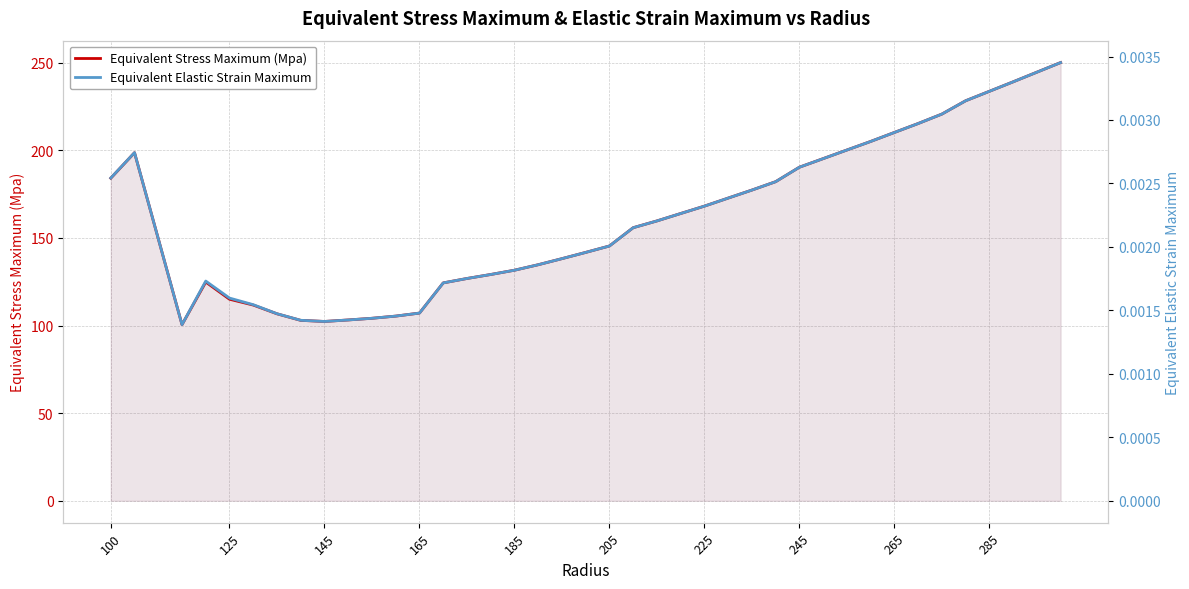

Reading right to left, what are all the values shown in this chart?

Equivalent Stress Maximum (Mpa): 250.1	244.6	239.1	233.7	228.3	220.7	215.3	210.2	205.1	200.2	195.3	190.4	182.1	177.3	172.8	168.2	164.0	159.7	155.9	145.4	141.8	138.2	134.7	131.6	129.2	126.9	124.4	107.1	105.4	104.2	103.2	102.3	103.0	106.7	111.7	115.0	124.8	100.5	198.7	184.1
Equivalent Elastic Strain Maximum: 0.0	0.0	0.0	0.0	0.0	0.0	0.0	0.0	0.0	0.0	0.0	0.0	0.0	0.0	0.0	0.0	0.0	0.0	0.0	0.0	0.0	0.0	0.0	0.0	0.0	0.0	0.0	0.0	0.0	0.0	0.0	0.0	0.0	0.0	0.0	0.0	0.0	0.0	0.0	0.0